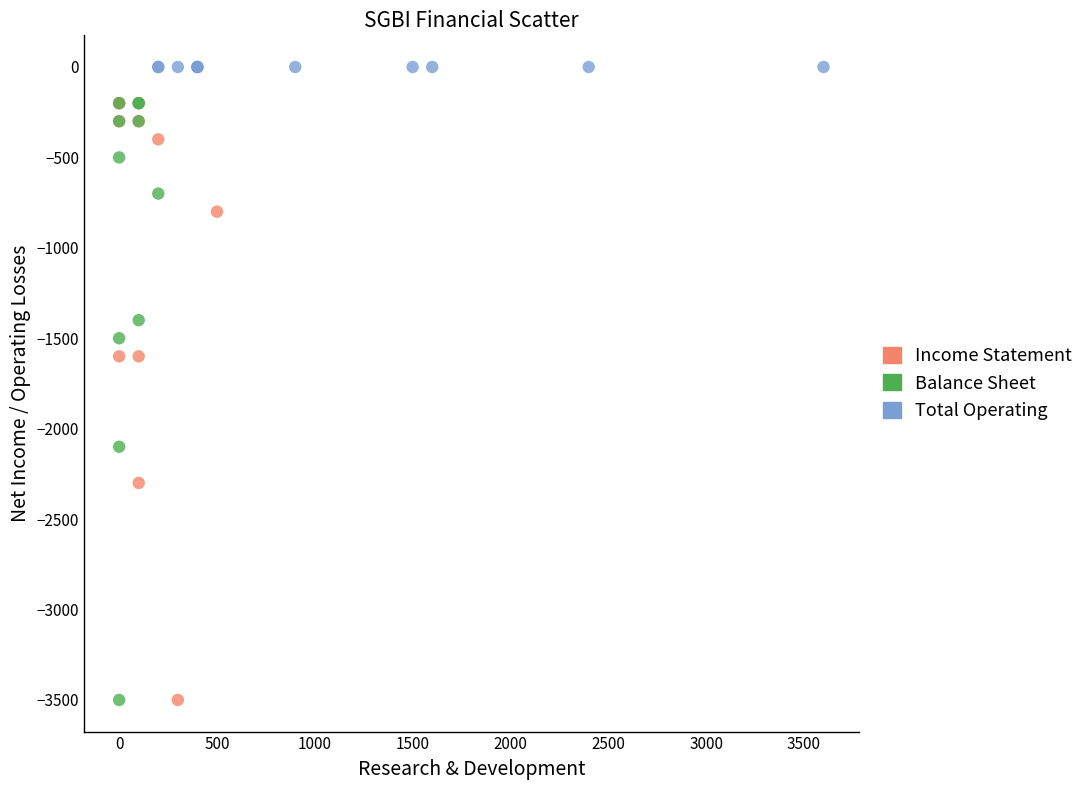

Which series reaches the maximum Y coordinate?

Total Operating